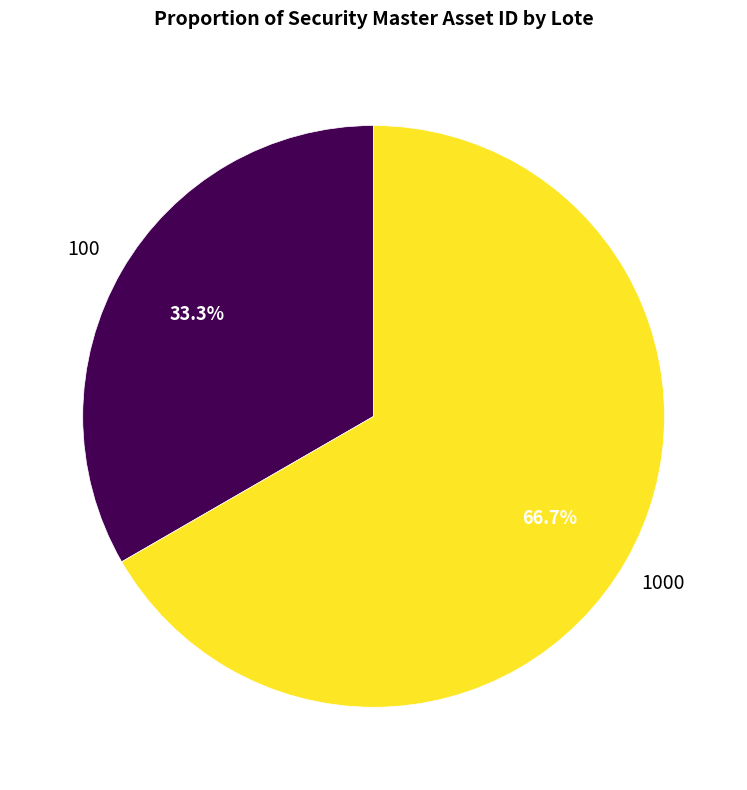

The 1000 slice represents 72% of the pie. True or false?

False